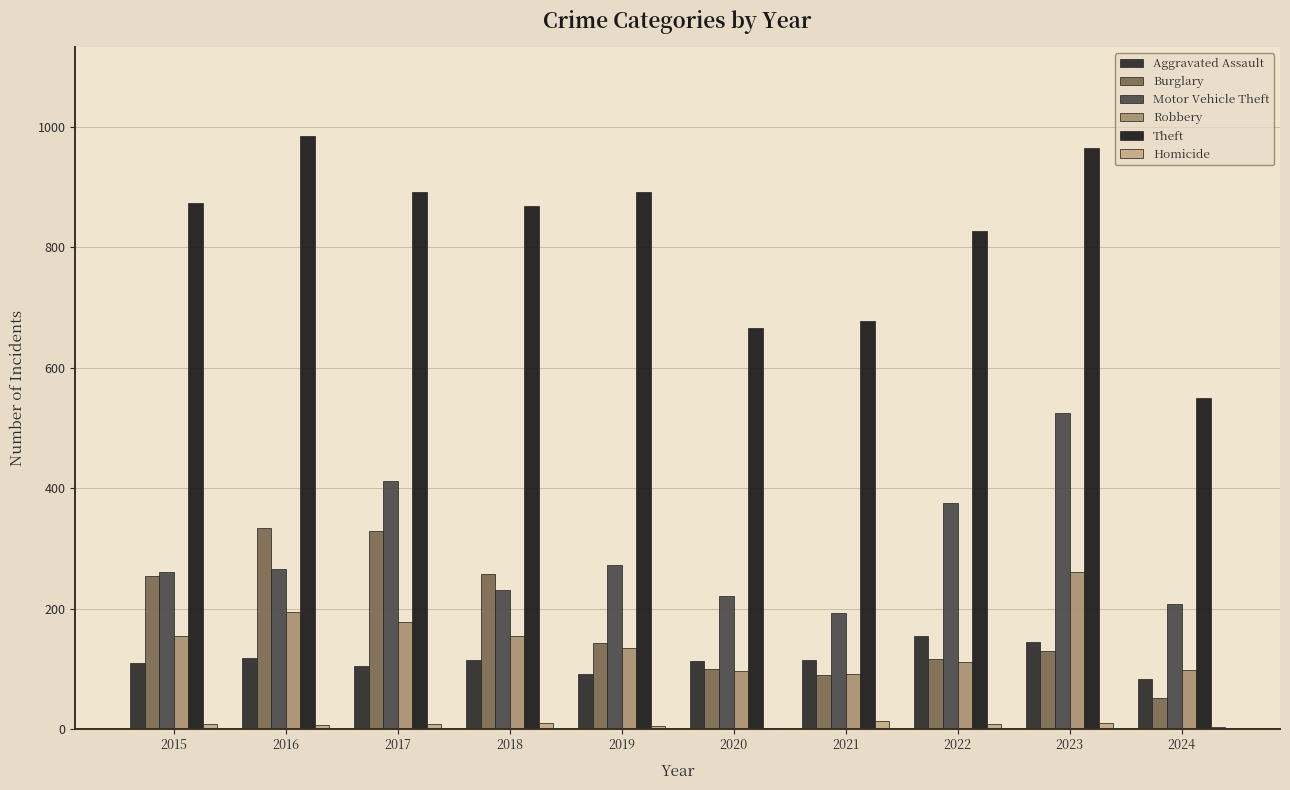

Which category has the lowest value in the Homicide series?

2020